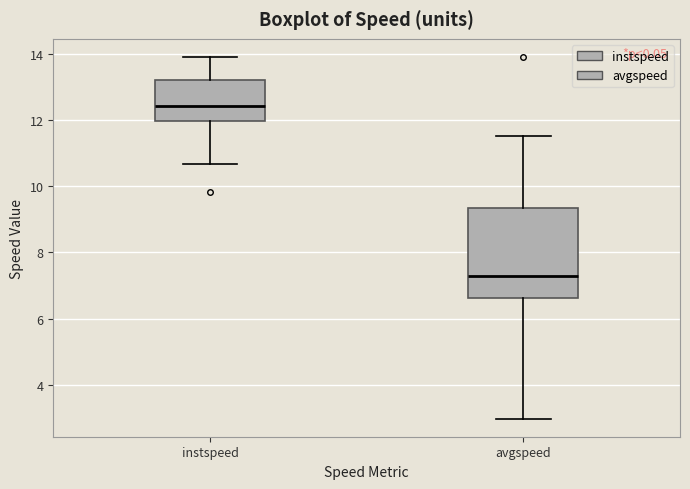

Where does the upper whisker of the box for instspeed end on the y-axis? The values are not printed on the chart, so give them approximately, as read against the axis.

13.8